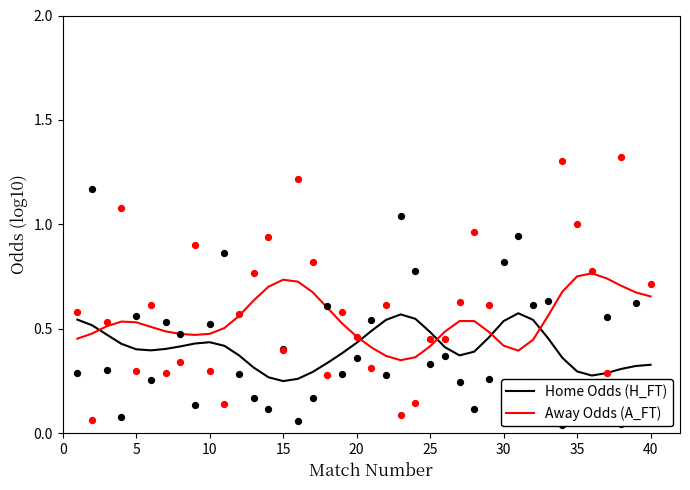

Which series has the largest Y range (max minus min)?

Odd_A_FT